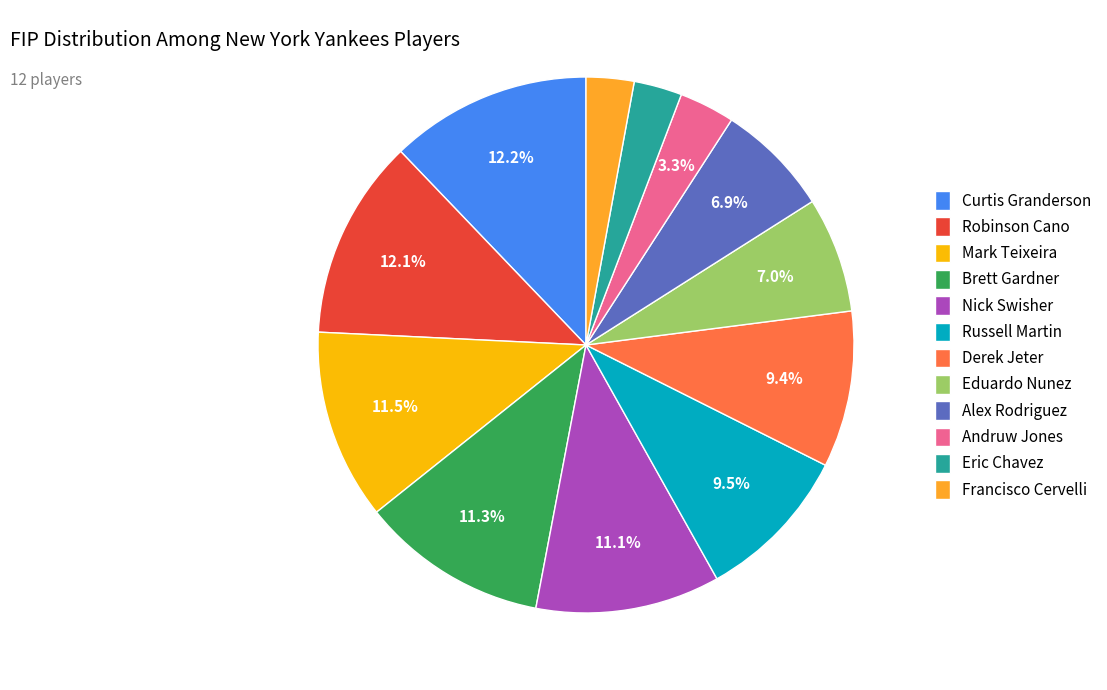

What portion of the pie excludes Robinson Cano?

87.9%